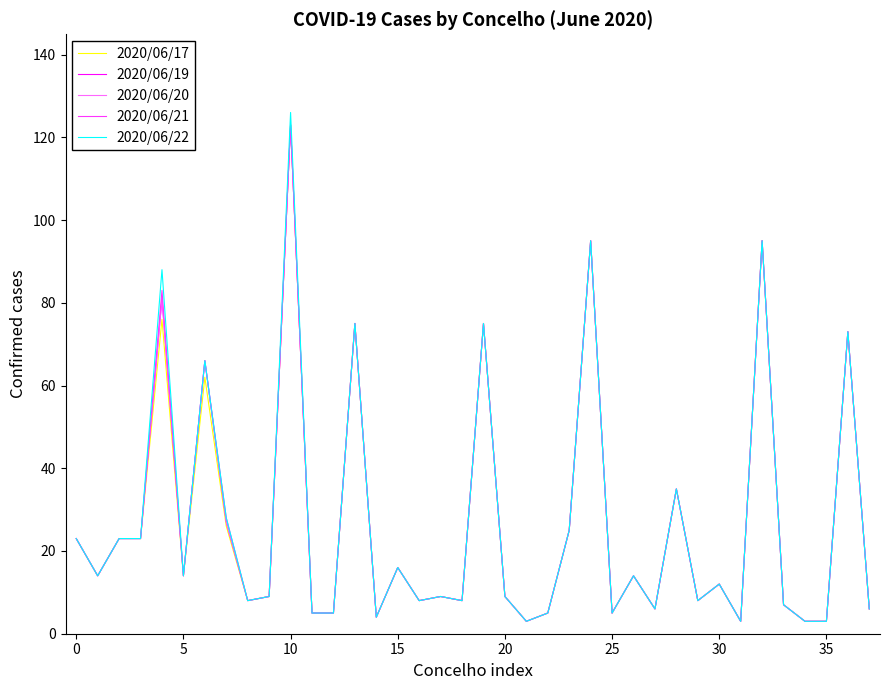

True or false: 2020/06/17 and 2020/06/19 intersect in this chart.

False